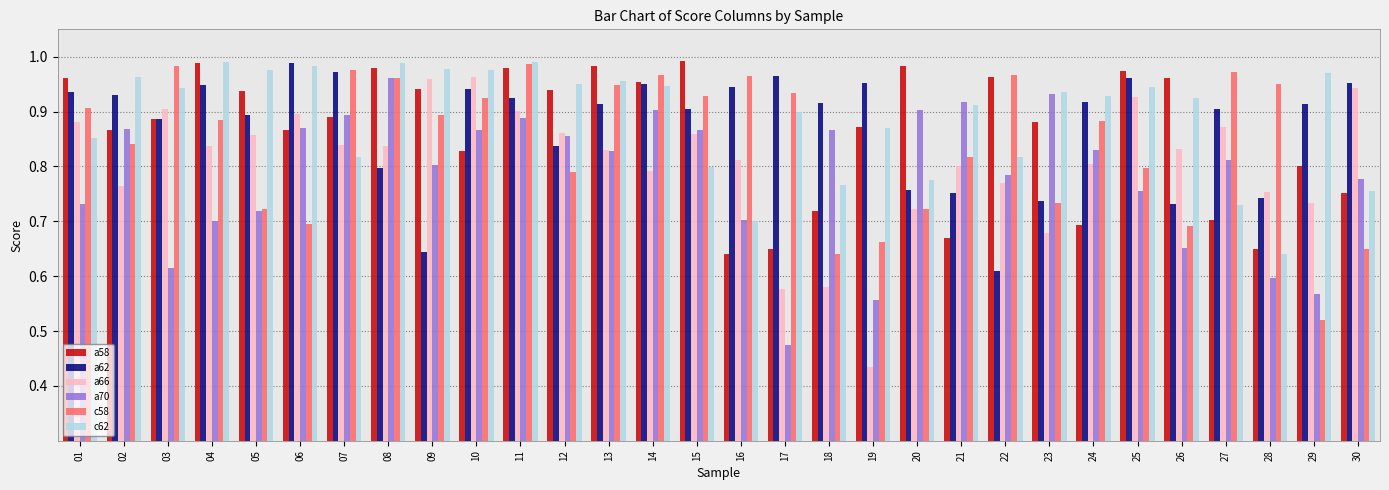

What is the sum of all a62 values?

26.2